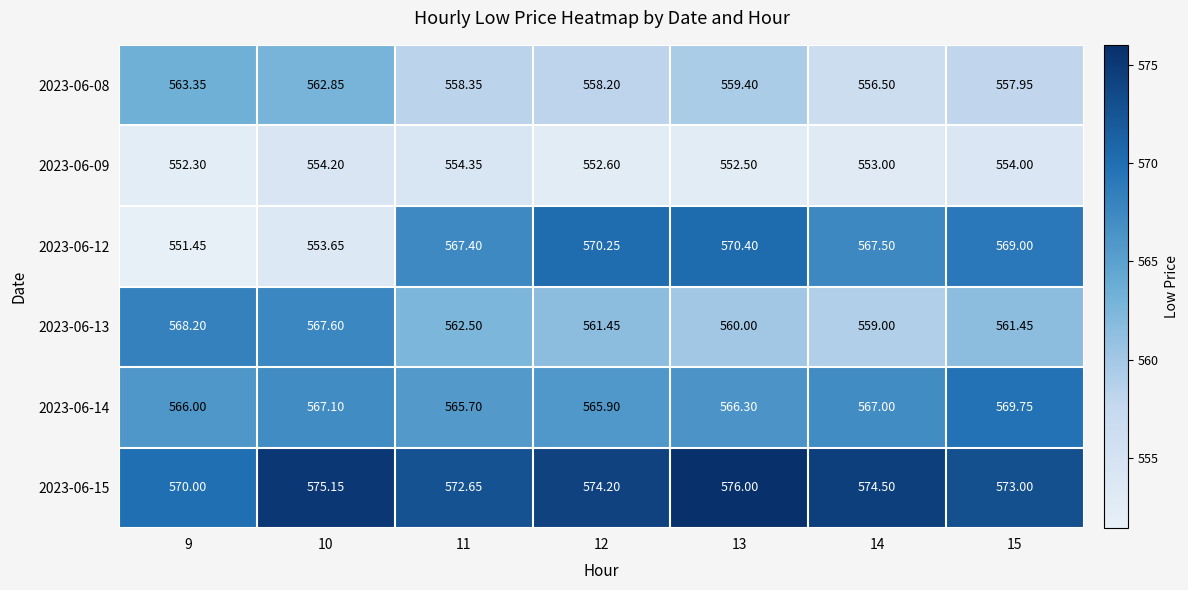

Is the value of 2023-06-15 at 12 greater than the value of 2023-06-09 at 12?

Yes